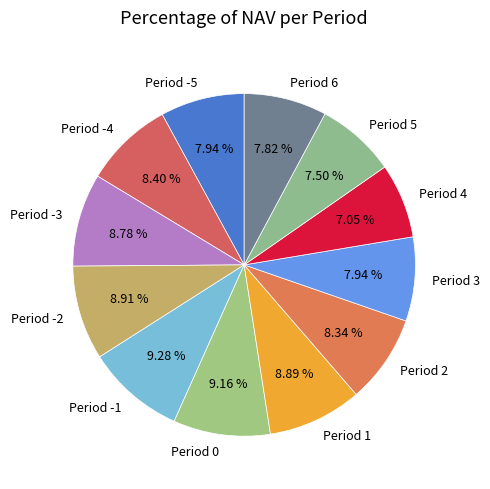

Does Period 0 represent more than half of the total?

No